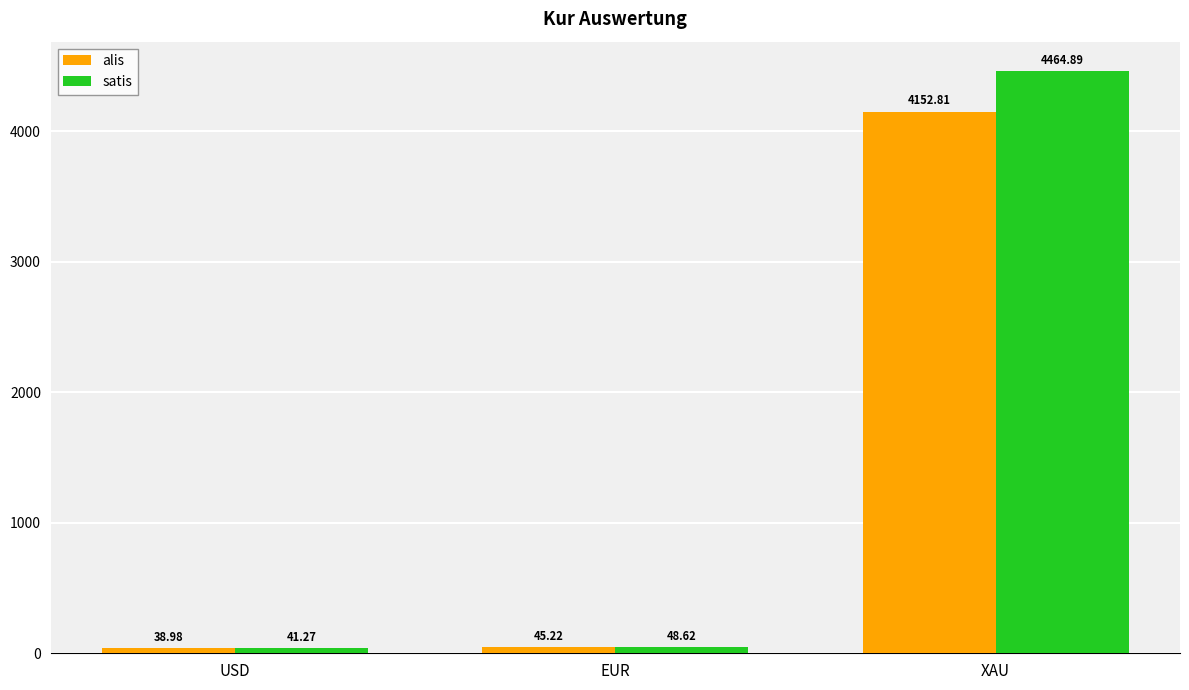

Reading left to right, list all the values displayed in this chart.

alis: 39.0	45.2	4152.8
satis: 41.3	48.6	4464.9